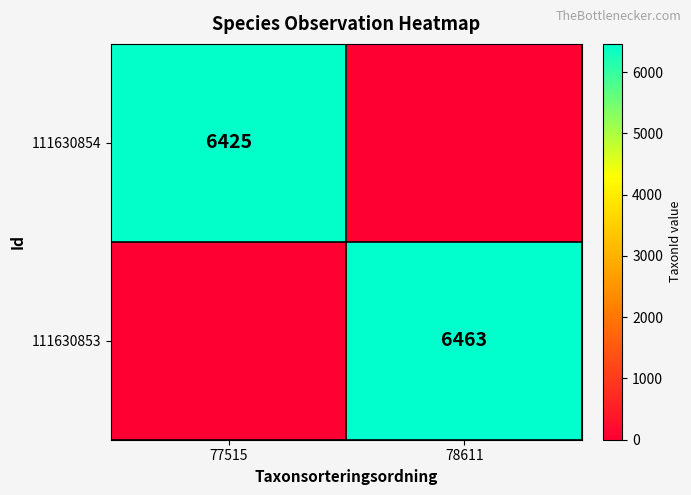

What is the maximum value shown in the chart?

6463